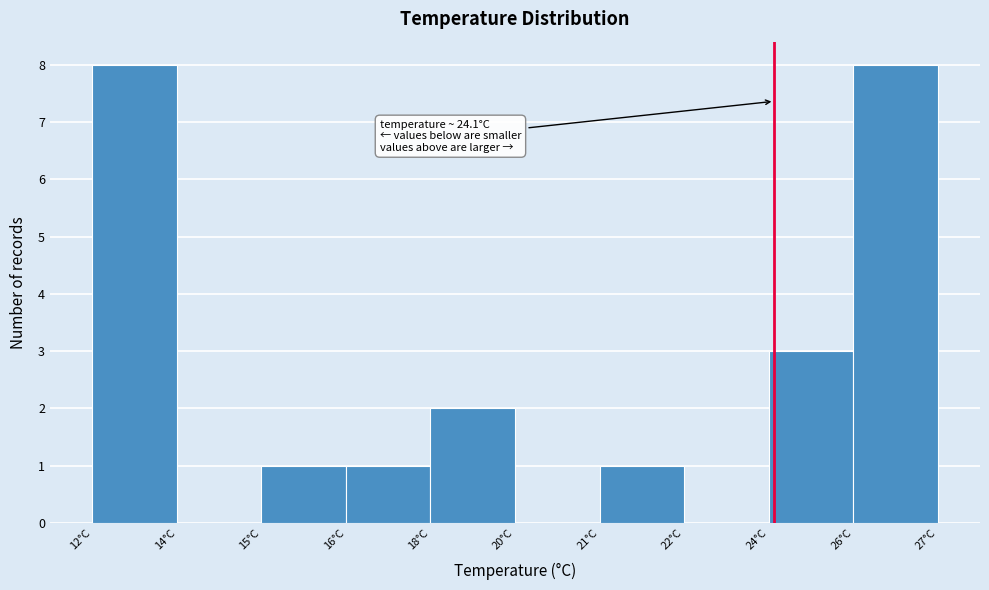

Reading left to right, list all the values displayed in this chart.

12°C=8	14°C=0	15°C=1	16°C=1	18°C=2	20°C=0	21°C=1	22°C=0	24°C=3	26°C=8